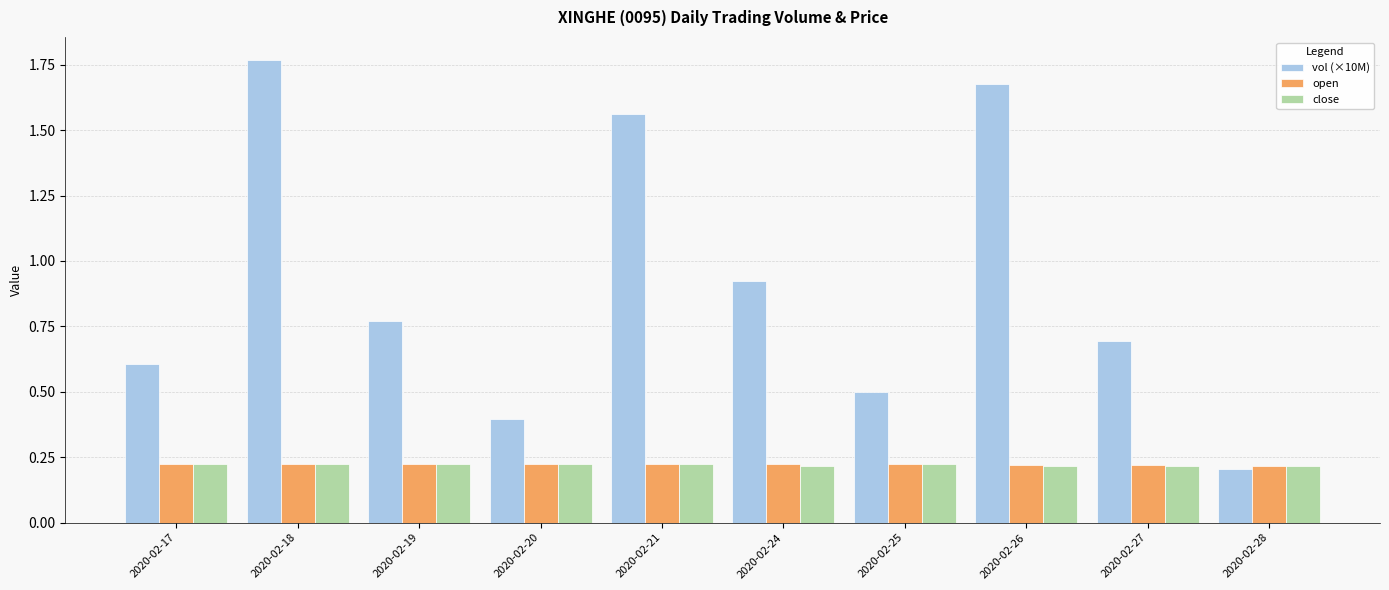

Rank the categories by vol (×10M) value from lowest to highest.

2020-02-28, 2020-02-20, 2020-02-25, 2020-02-17, 2020-02-27, 2020-02-19, 2020-02-24, 2020-02-21, 2020-02-26, 2020-02-18